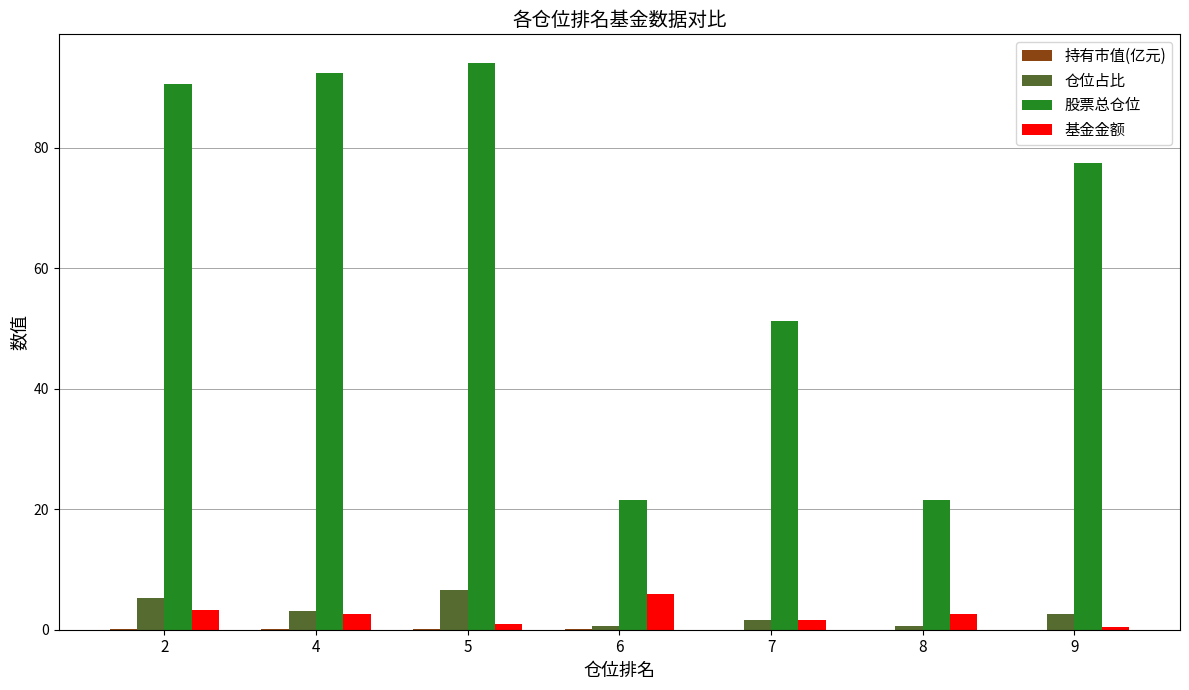

True or false: 基金金额 has a value of 2.6 at 4.

True